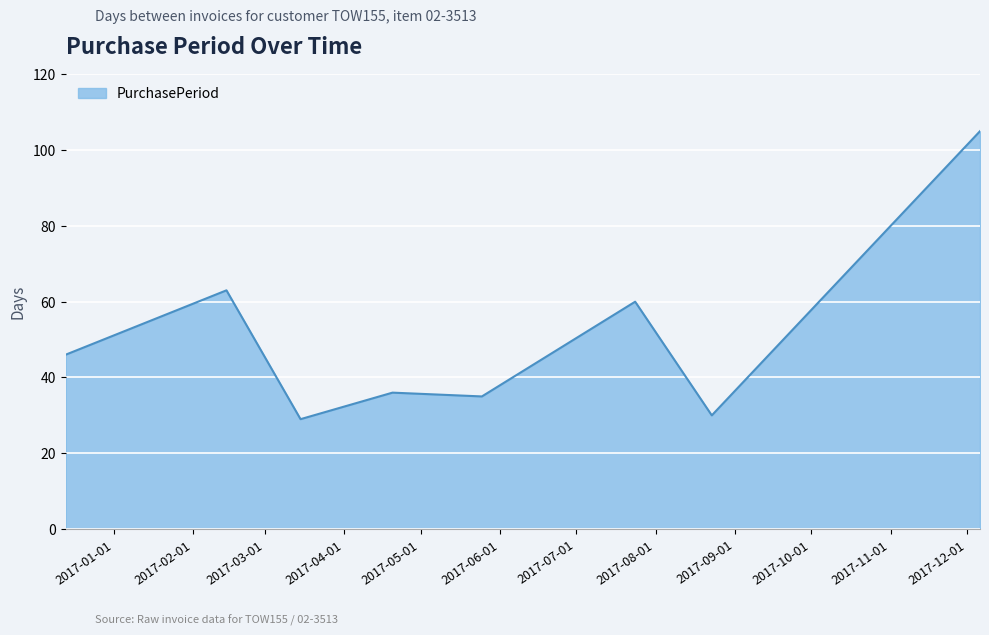

What is the smallest value displayed?

29